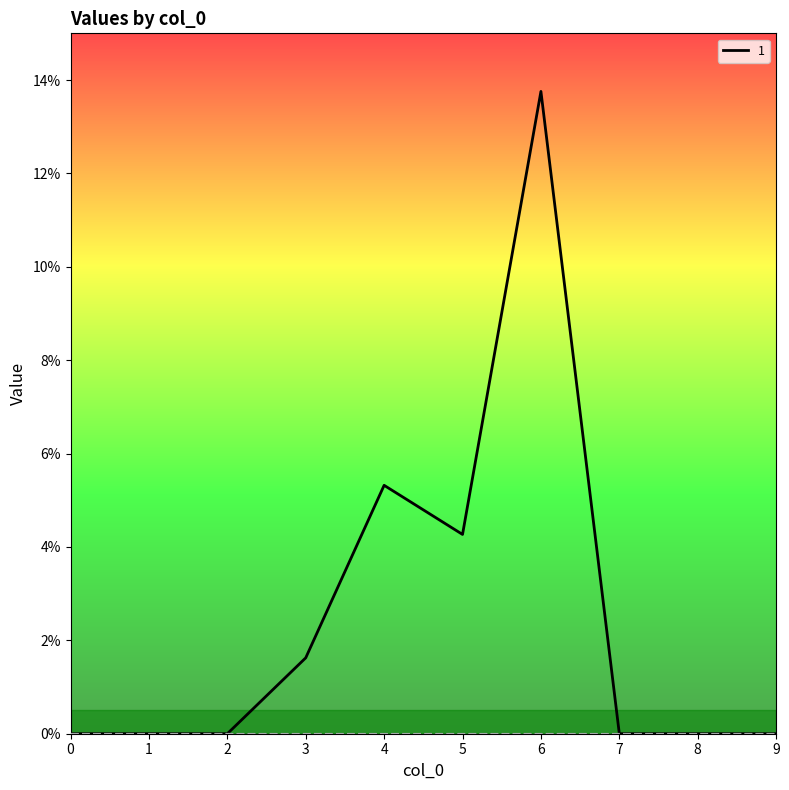

The 2 series shows 0.0 at 7. True or false?

True